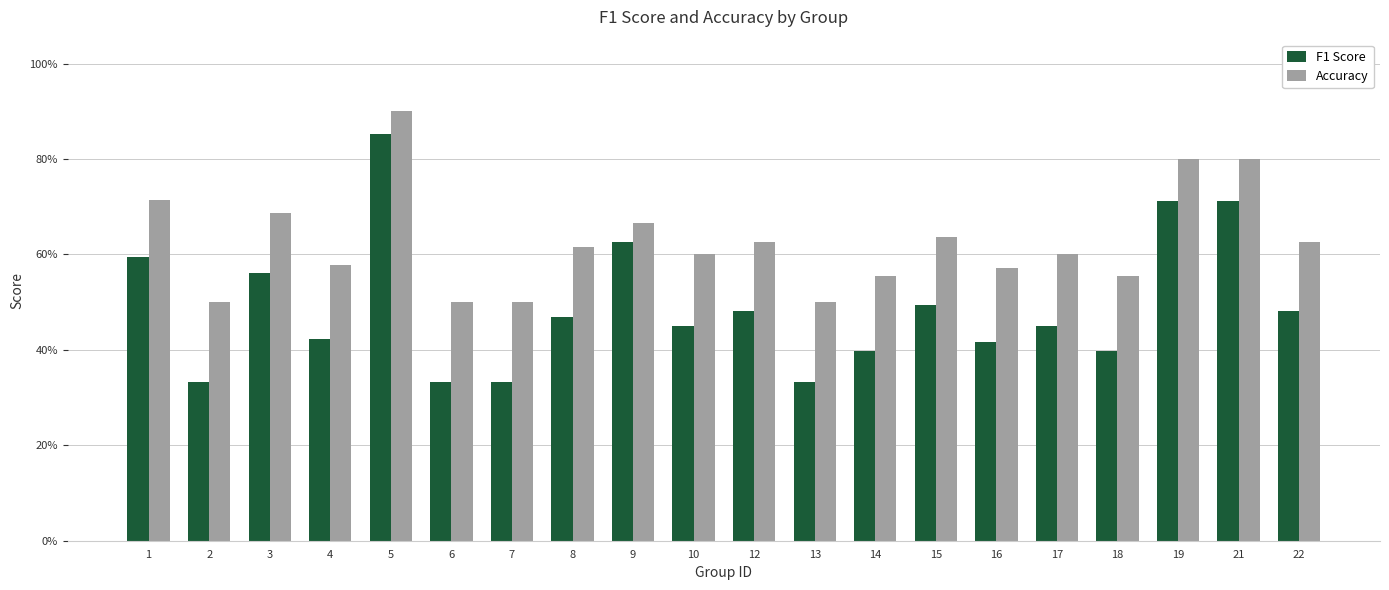

What is the sum of the F1 Score values at 21 and 10?

1.2